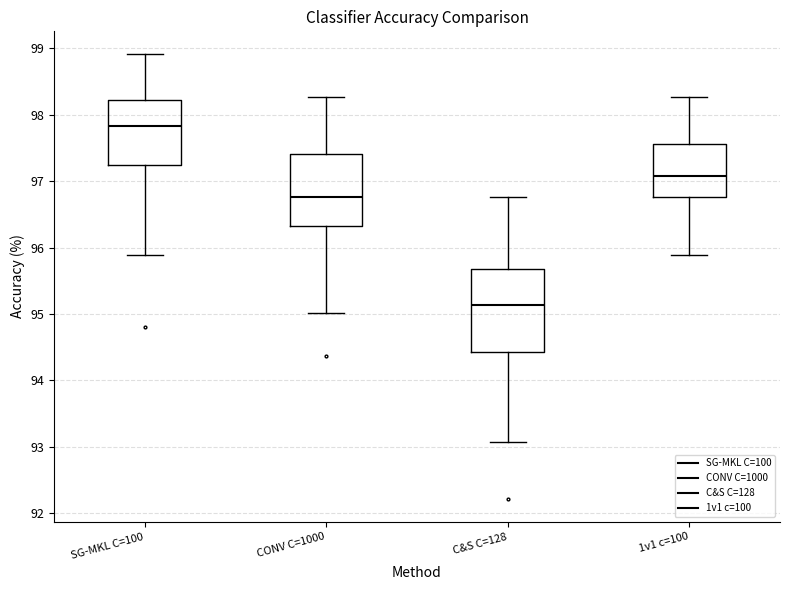

Reading left to right, read every box against the y-axis: the position of its median line, the range the box covers, and the ends of its whiskers. The values are not printed on the chart, so give them approximately, as read against the axis.

SG-MKL C=100: median 97.8, box 97.2 to 98.2, whiskers 95.9 to 98.9
CONV C=1000: median 96.8, box 96.3 to 97.4, whiskers 95.0 to 98.3
C&S C=128: median 95.1, box 94.4 to 95.7, whiskers 93.1 to 96.8
1v1 c=100: median 97.1, box 96.8 to 97.6, whiskers 95.9 to 98.3